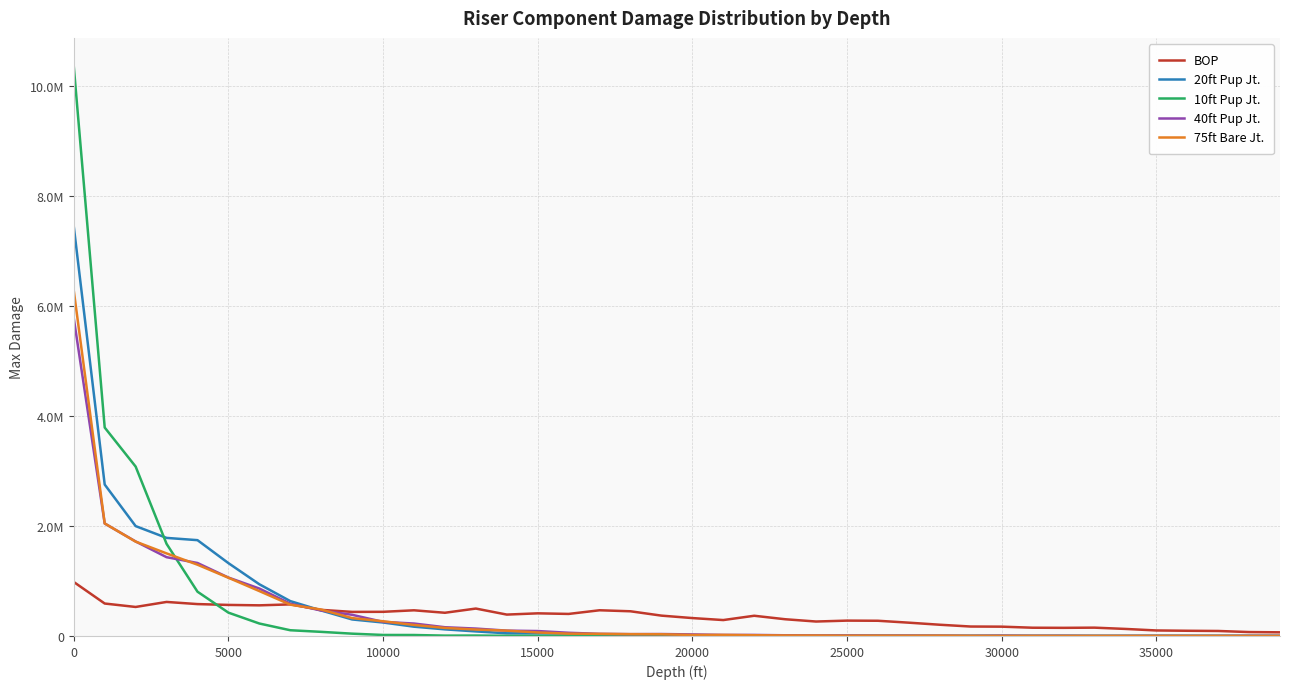

Is this an area chart (filled region under the line)?

No